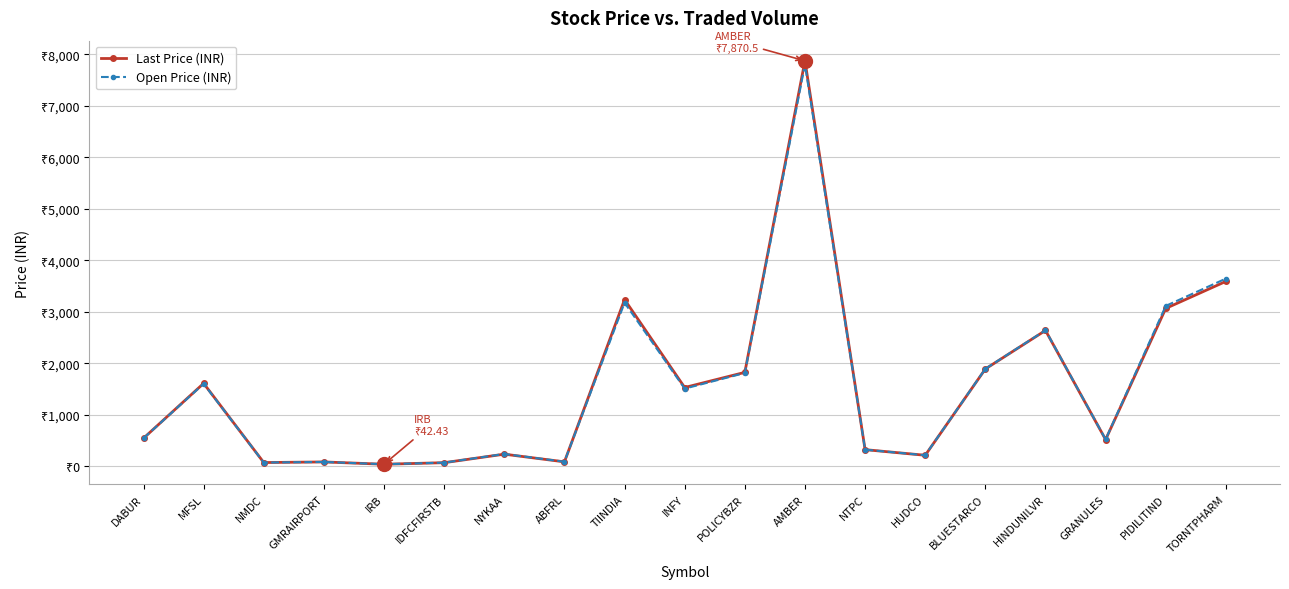

Is this an area chart (filled region under the line)?

No